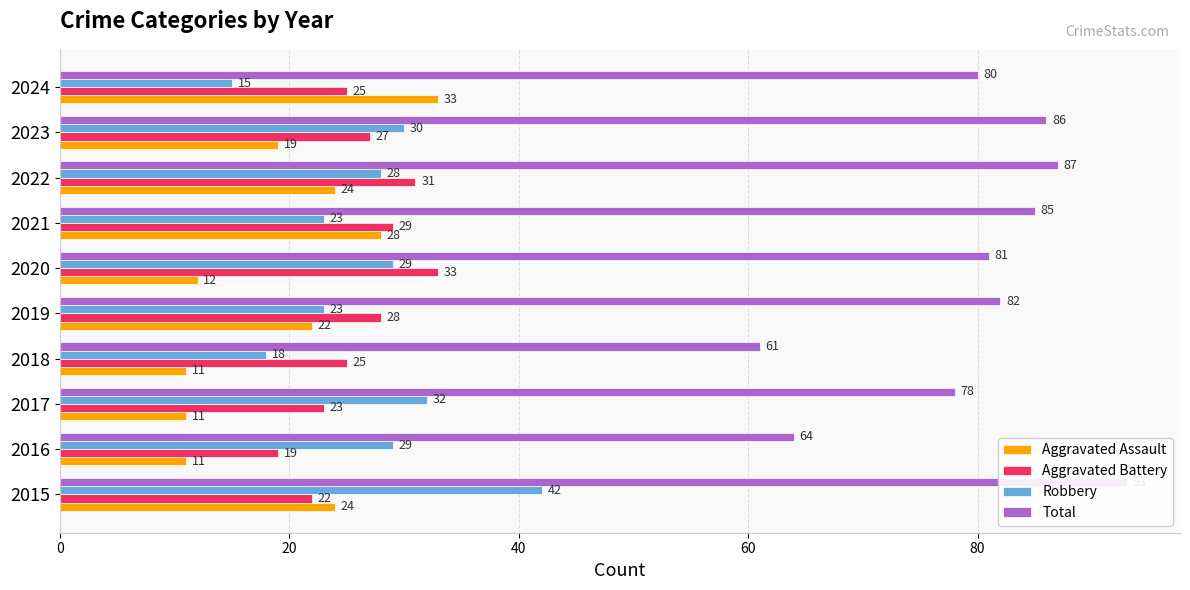

True or false: Total has a value of 52 at 2020.

False